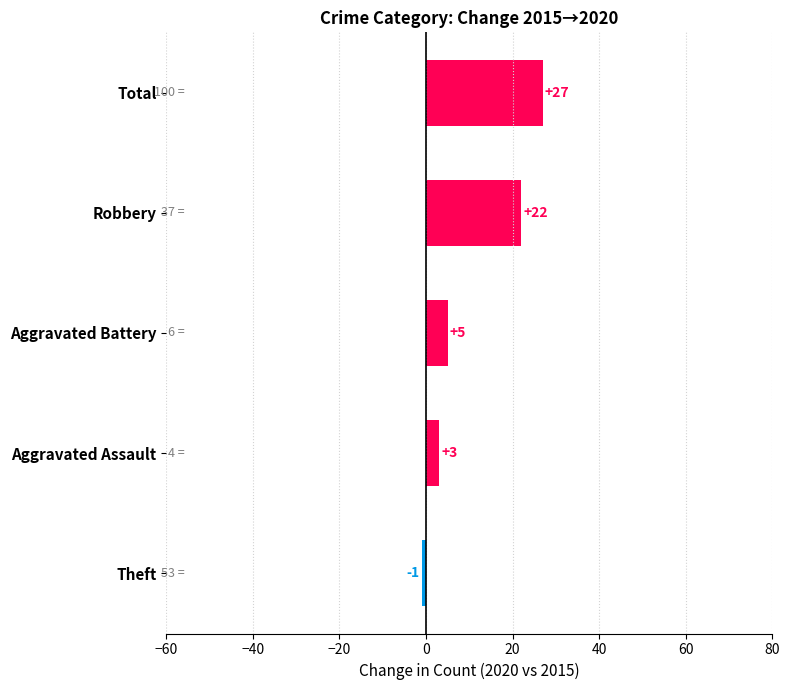

Rank the categories by value from lowest to highest.

Theft, Aggravated Assault, Aggravated Battery, Robbery, Total